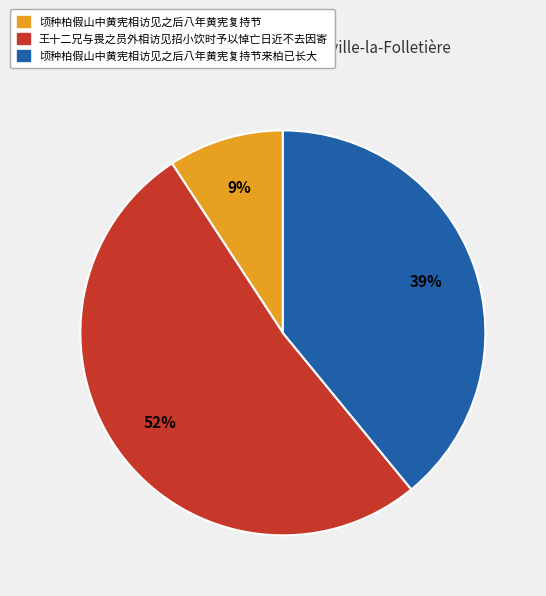

To the nearest percent, what is the average slice percentage?

33%